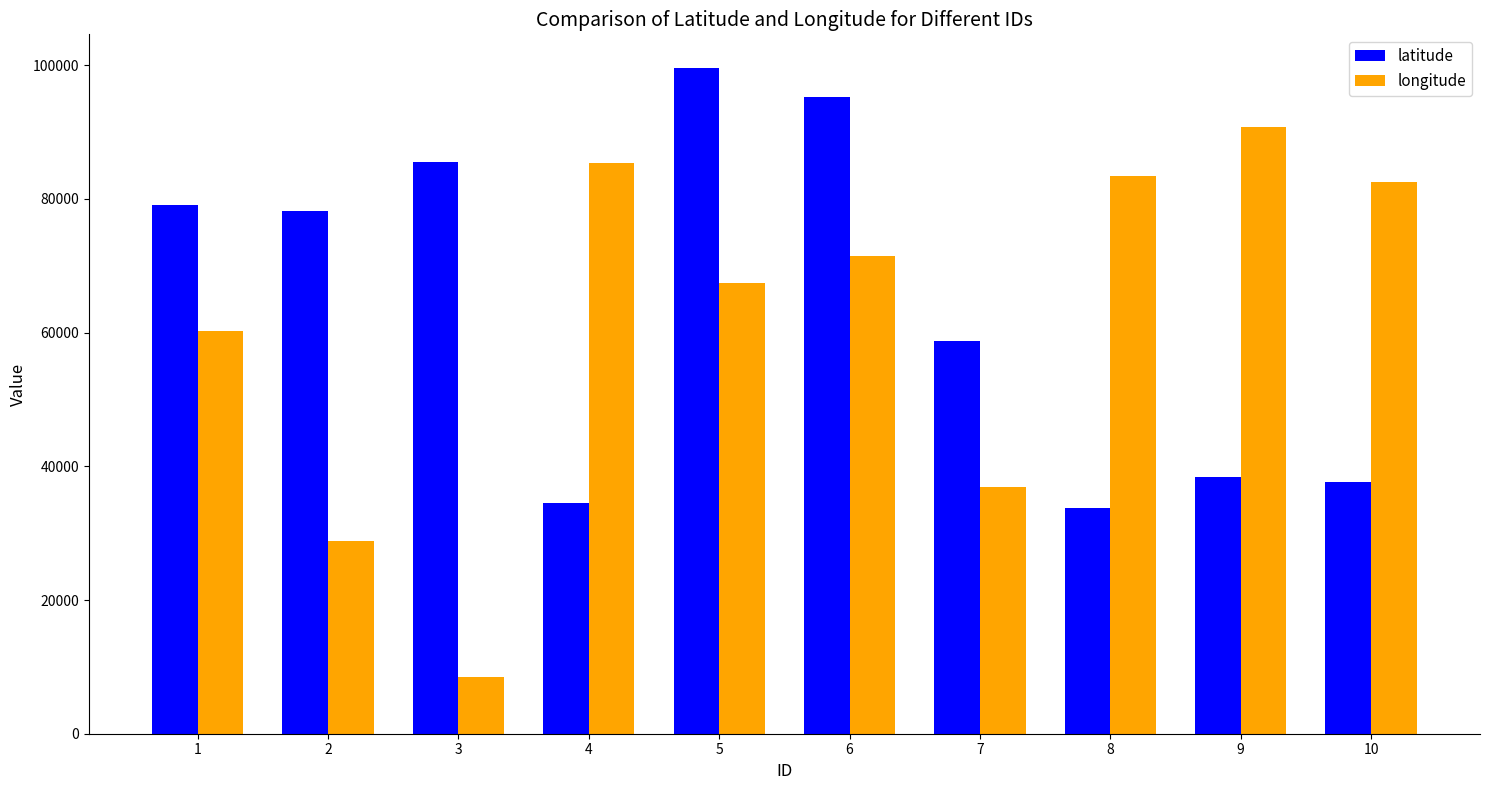

Reading right to left, list all the values displayed in this chart.

latitude: 10=37588	9=38463	8=33805	7=58715	6=95297	5=99648	4=34461	3=85466	2=78165	1=79161
longitude: 10=82507	9=90723	8=83391	7=36947	6=71443	5=67479	4=85346	3=8536	2=28874	1=60283